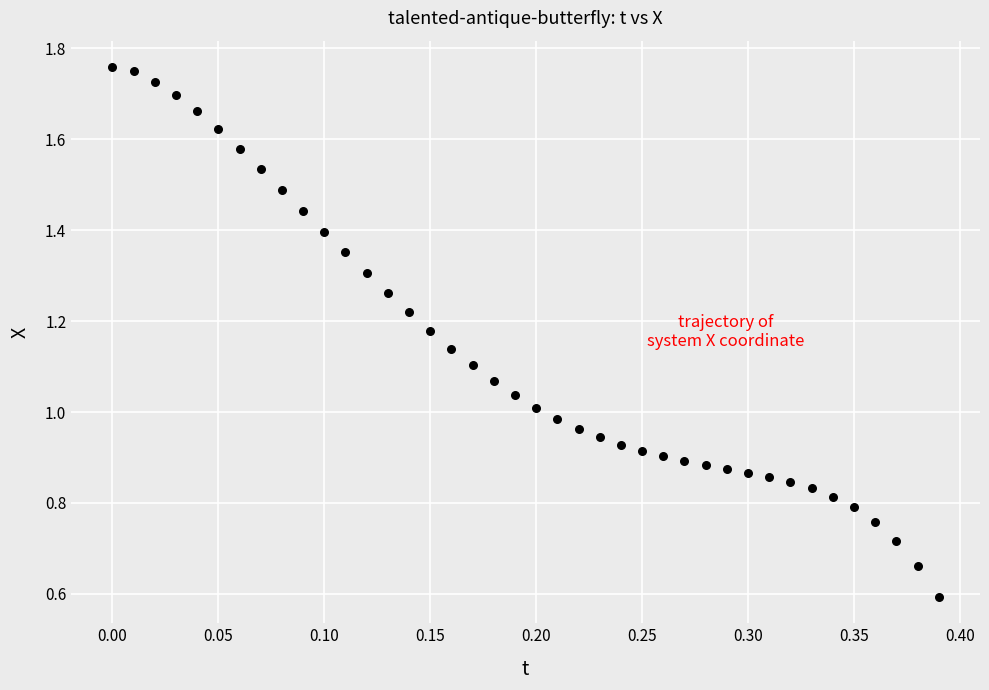

What is the range of X values (max minus min)?

0.4